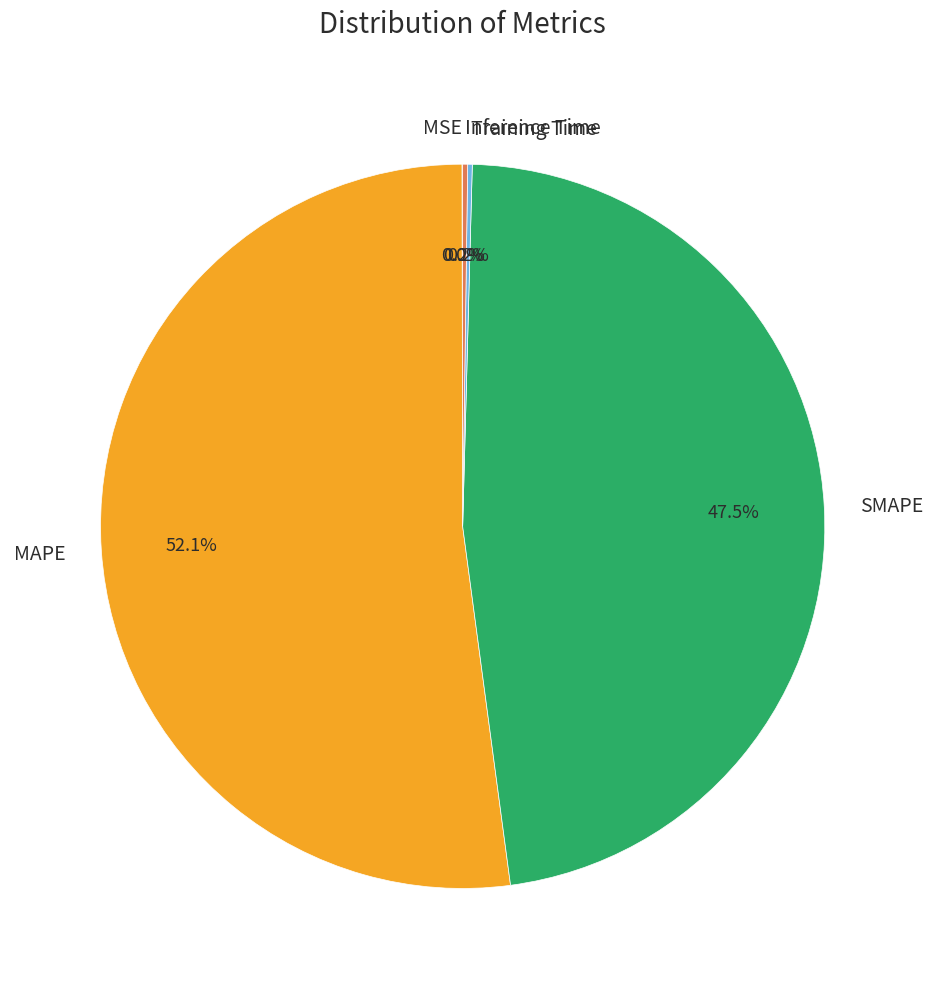

Which slice is the largest?

MAPE